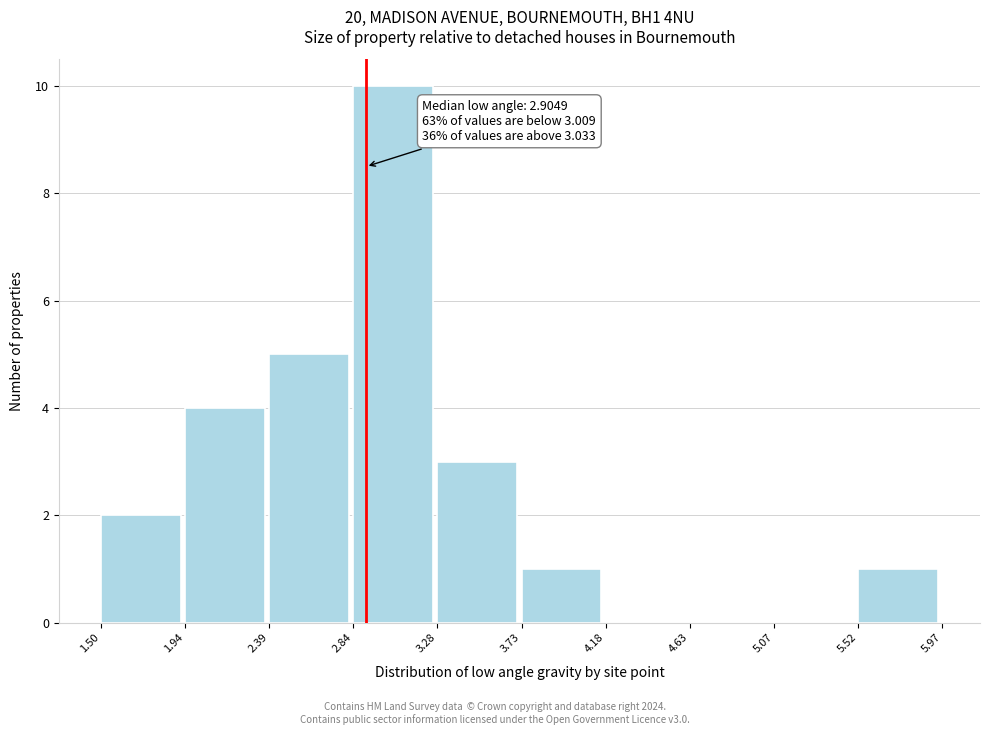

Over which range of the x-axis is the bar tallest?

2.84 to 3.28